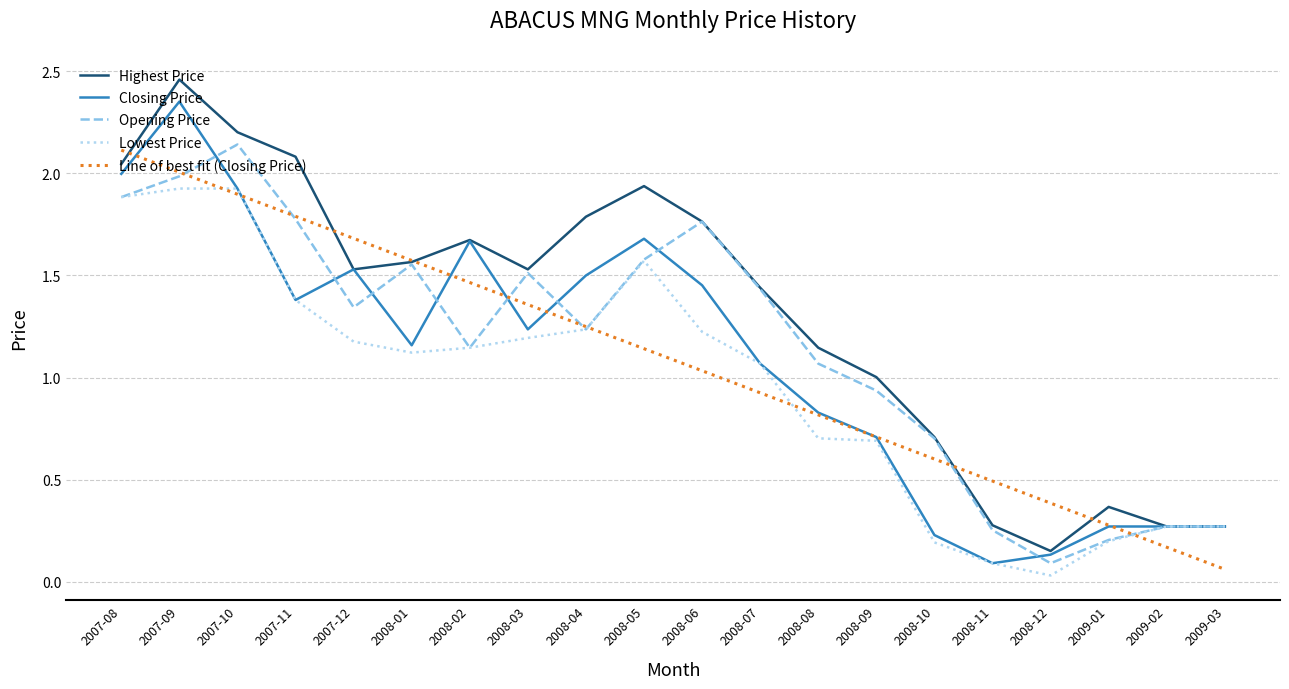

The value of Lowest Price at 2009-02 is 0.3. True or false?

True